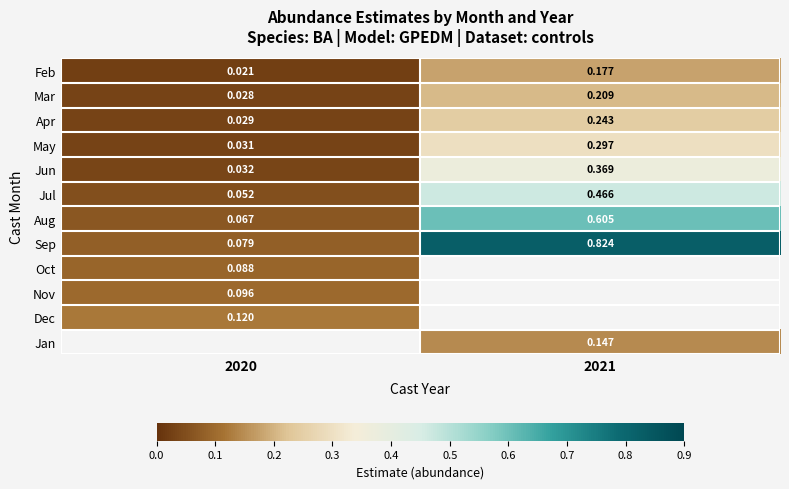

Is the value of Jul at 2021 greater than the value of Aug at 2021?

No